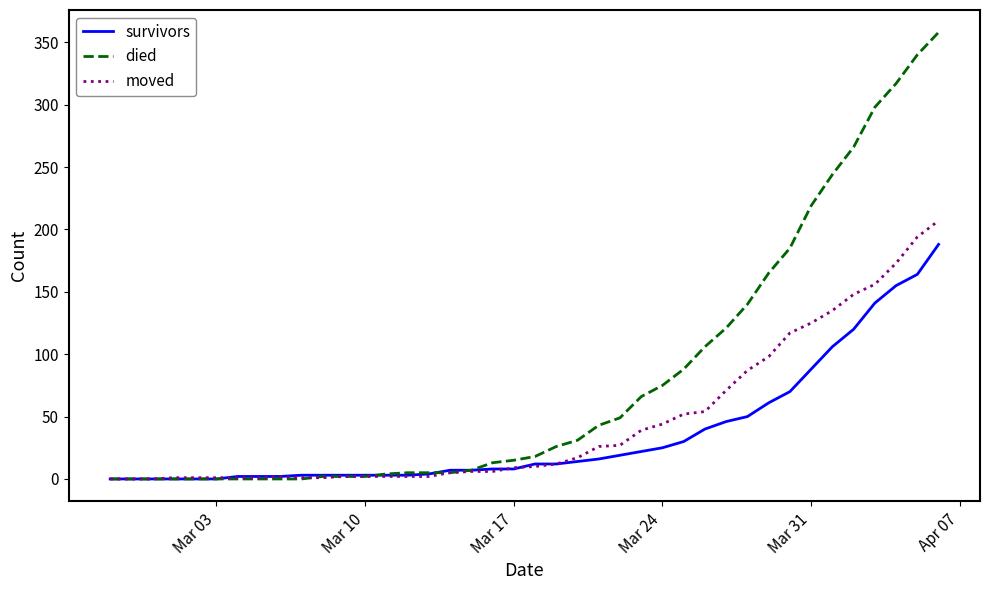

Which series has the widest spread of values?

died